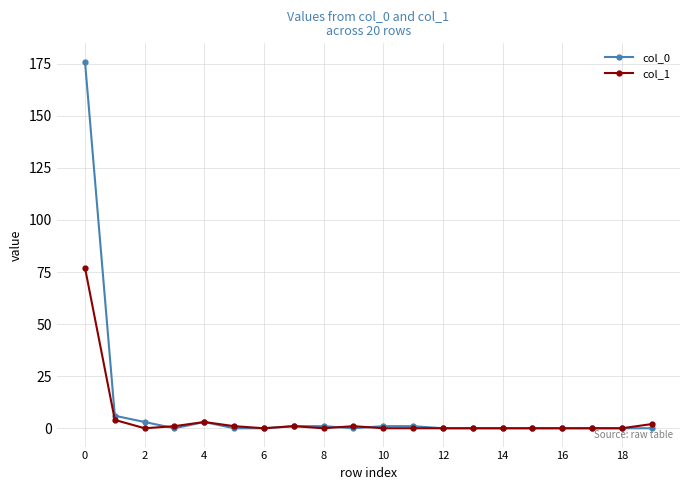

True or false: col_1 has more than 0 interior local peaks.

True